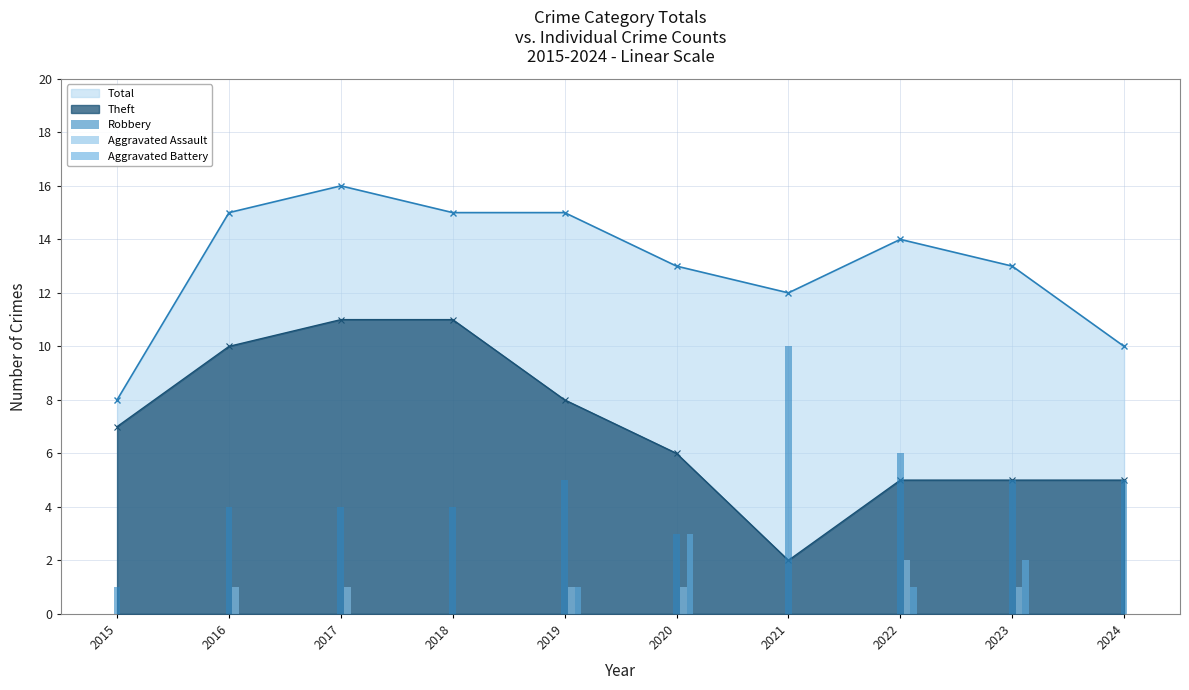

At how many categories does at least one series exceed 14?

4